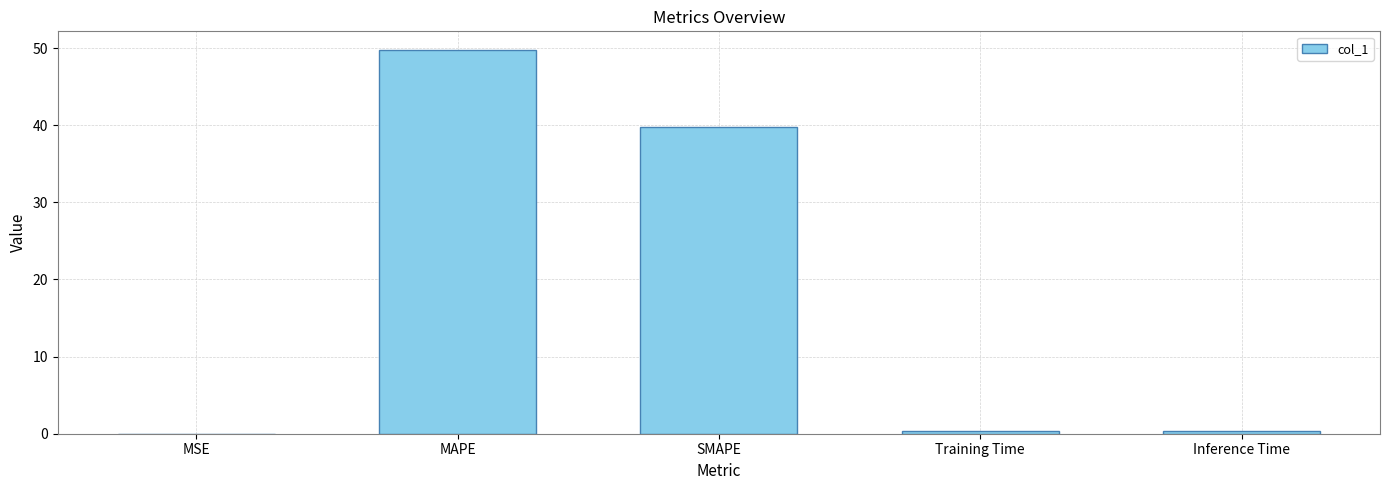

Which has a higher value, Training Time or MAPE?

MAPE